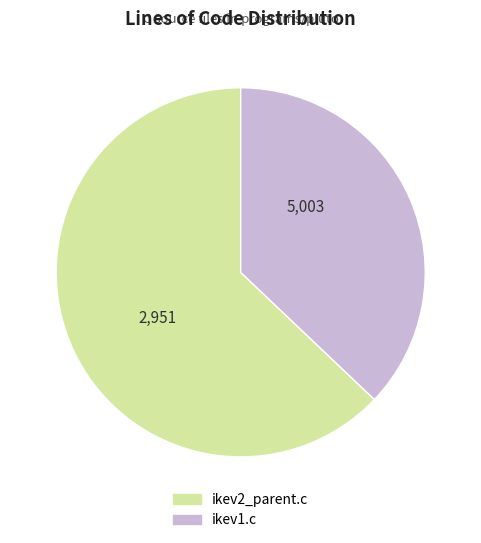

Which slice is the largest?

ikev2_parent.c